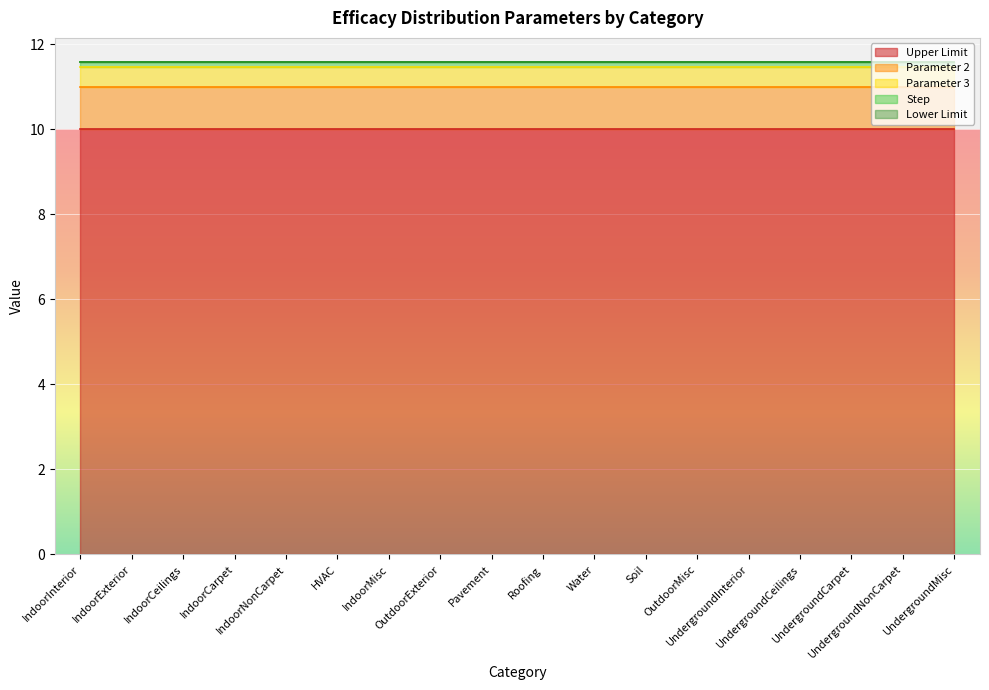

Which category has the highest value in the Upper Limit series?

IndoorInterior